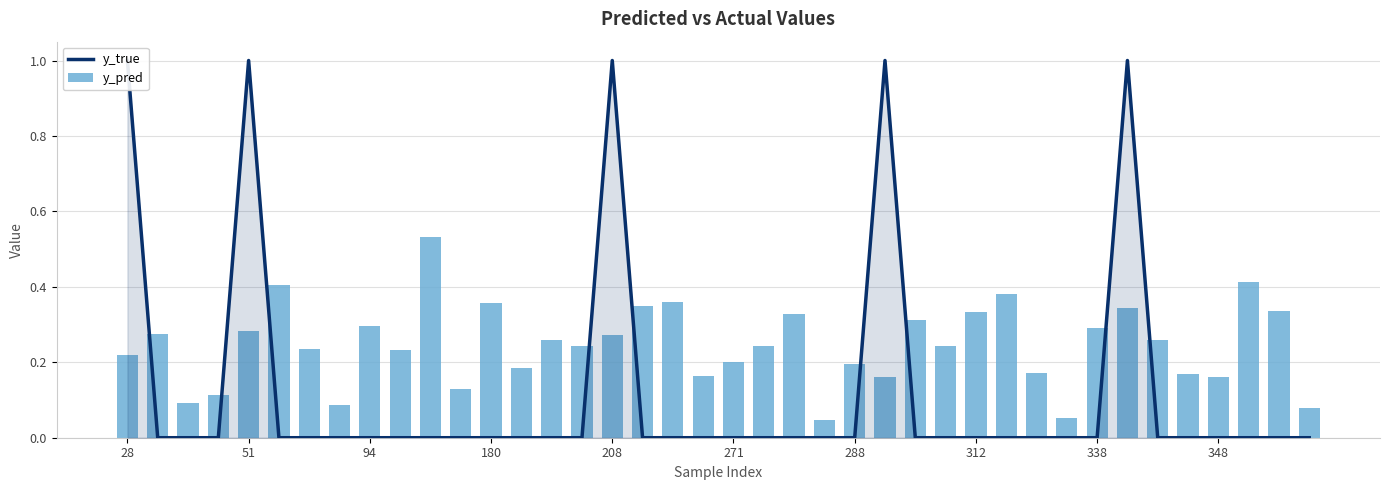

Where is y_pred nearest to the value 0?

23